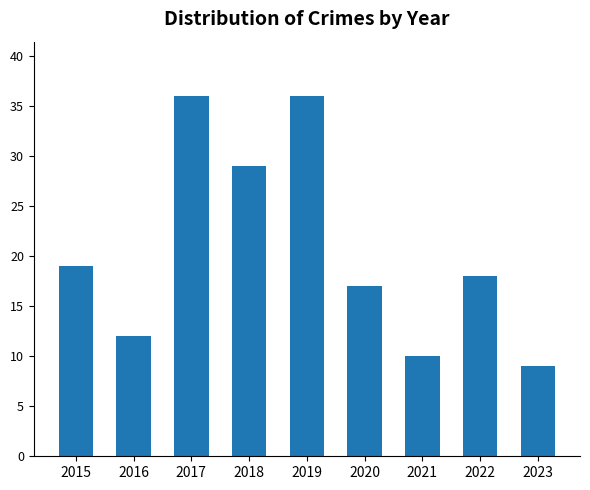

The value at 2022 is 11. True or false?

False